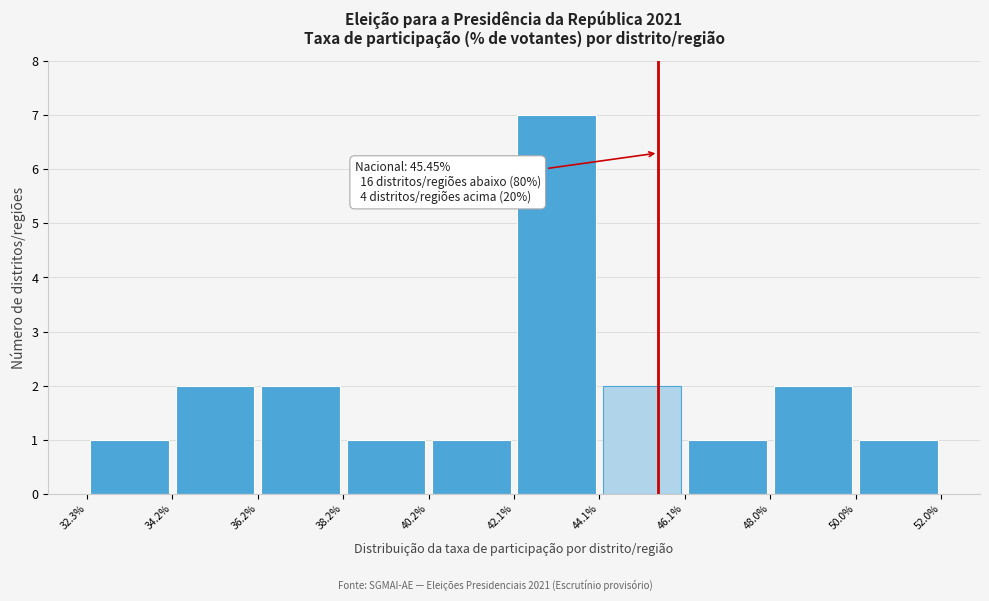

Over which range of the x-axis is the bar tallest?

42.1% to 44.1%